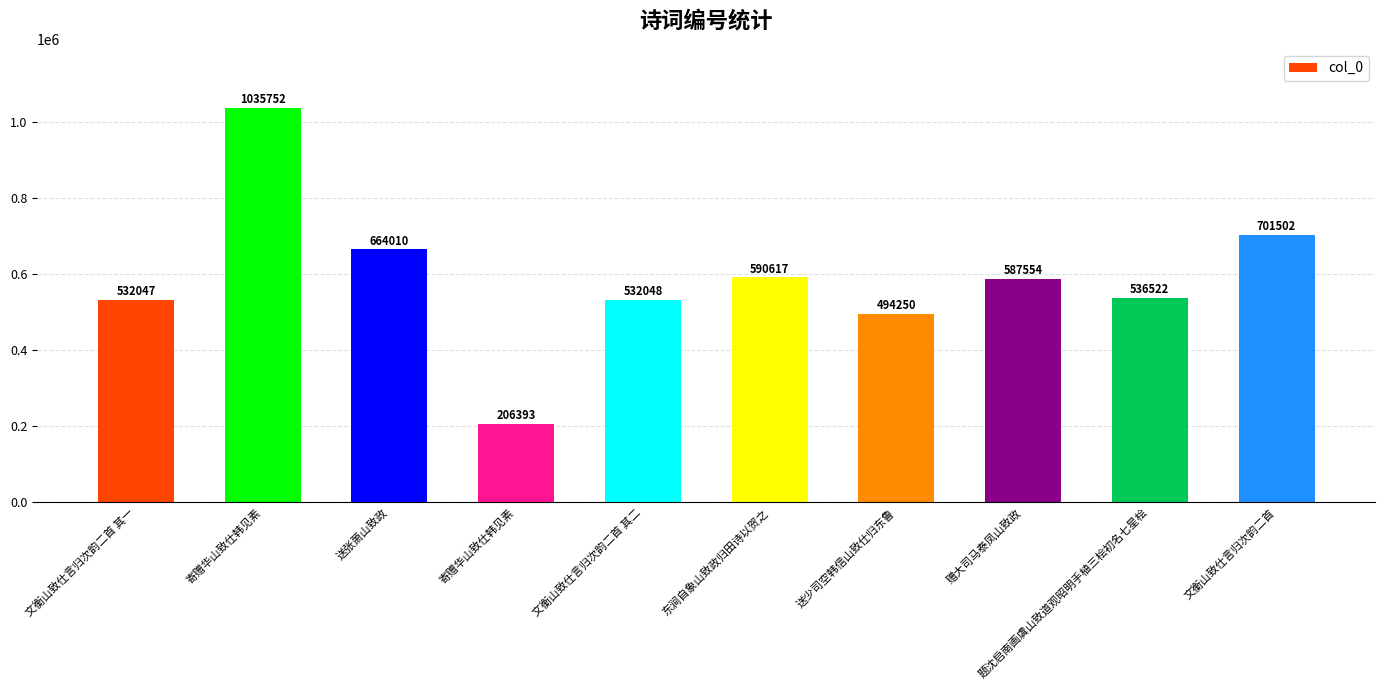

How many bars are there in total?

10